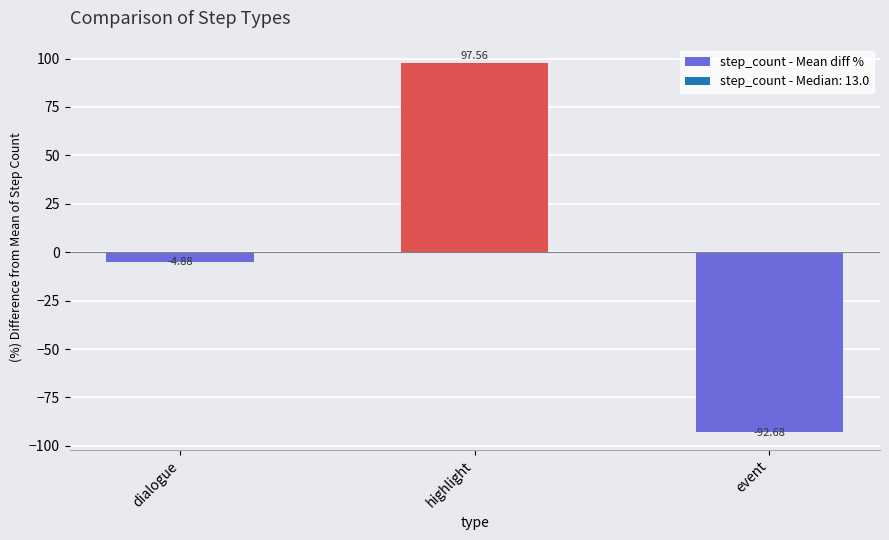

Reading left to right, list all the values displayed in this chart.

dialogue=-4.9	highlight=97.6	event=-92.7